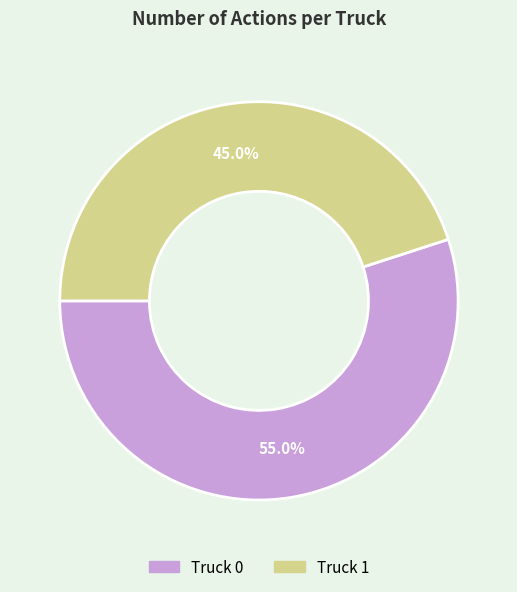

How many segments does this pie chart have?

2